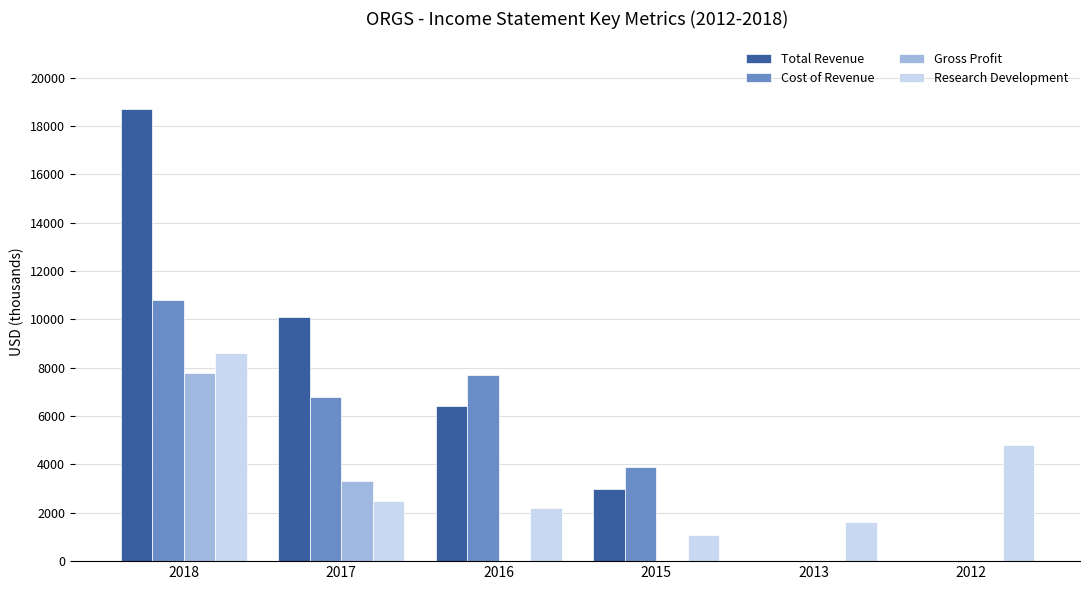

What is the spread (max minus min) of values at 2015?

3900